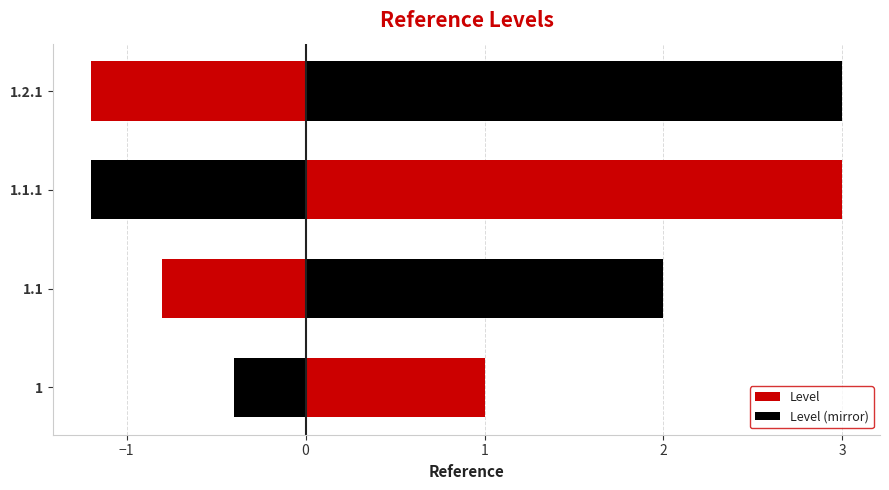

List the series in order of their peak value, highest first.

Level, Level (mirror)